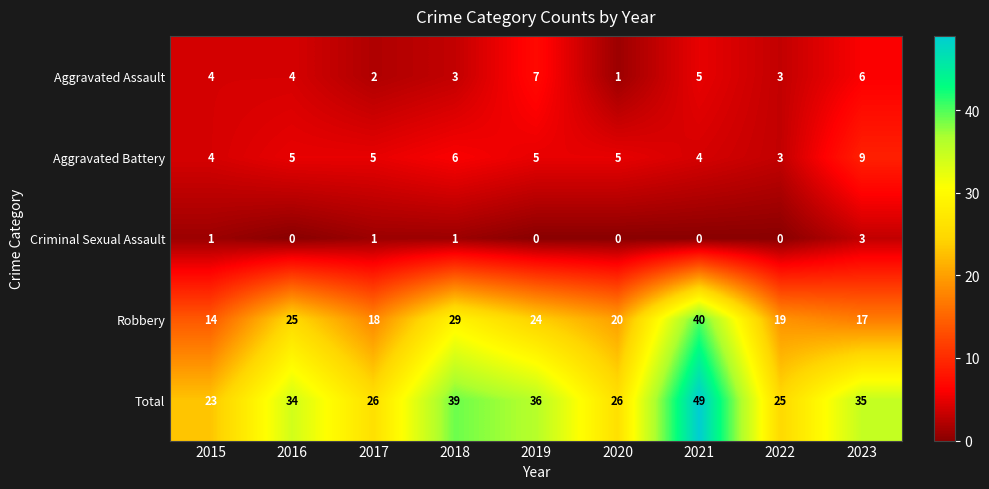

Is the value of Aggravated Battery at 2020 greater than the value of Aggravated Assault at 2022?

Yes